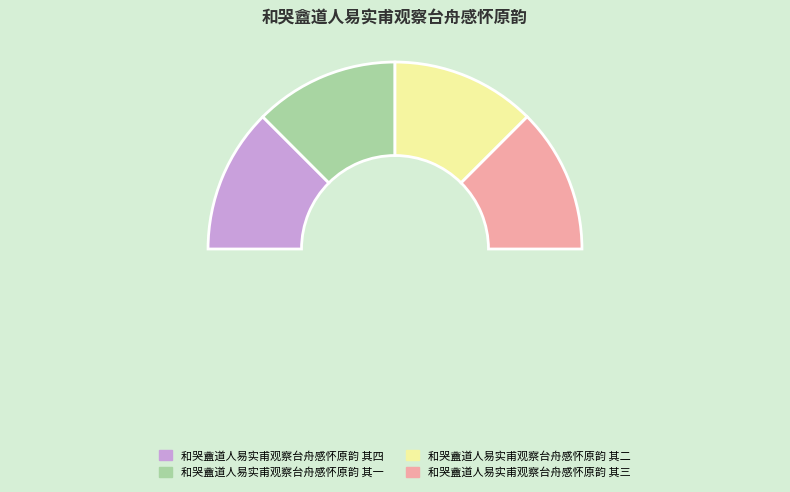

To the nearest percent, what portion does 和哭盦道人易实甫观察台舟感怀原韵 其一 represent?

25%